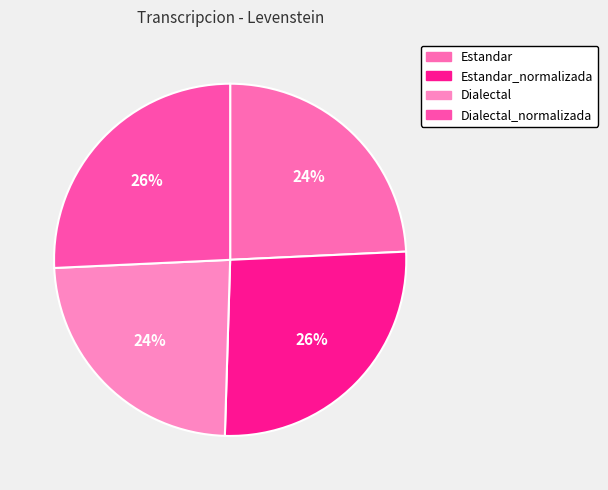

To the nearest percent, what is the difference between the Dialectal and Estandar_normalizada slice percentages?

2%